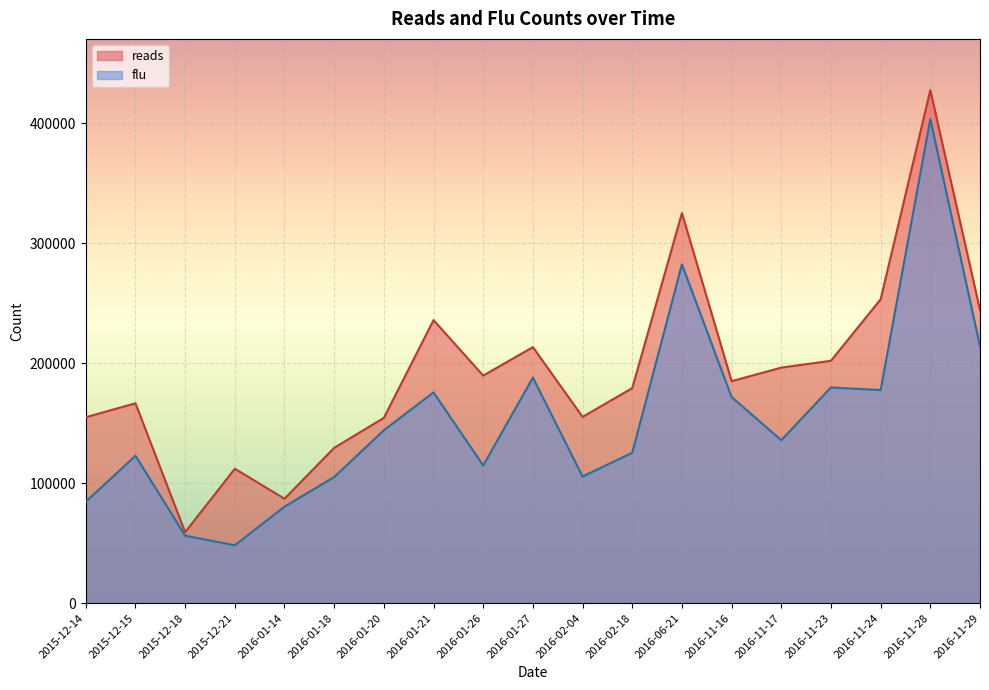

Which series has the largest total across all categories?

reads